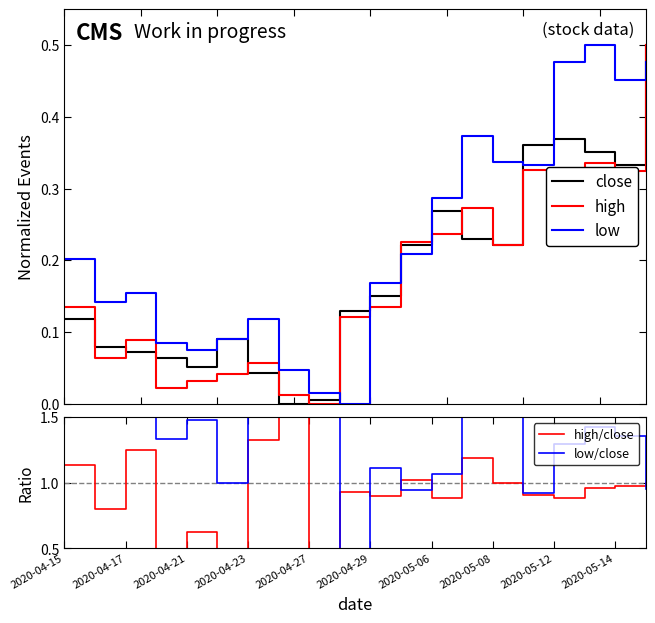

True or false: low/close and low cross at least once.

False